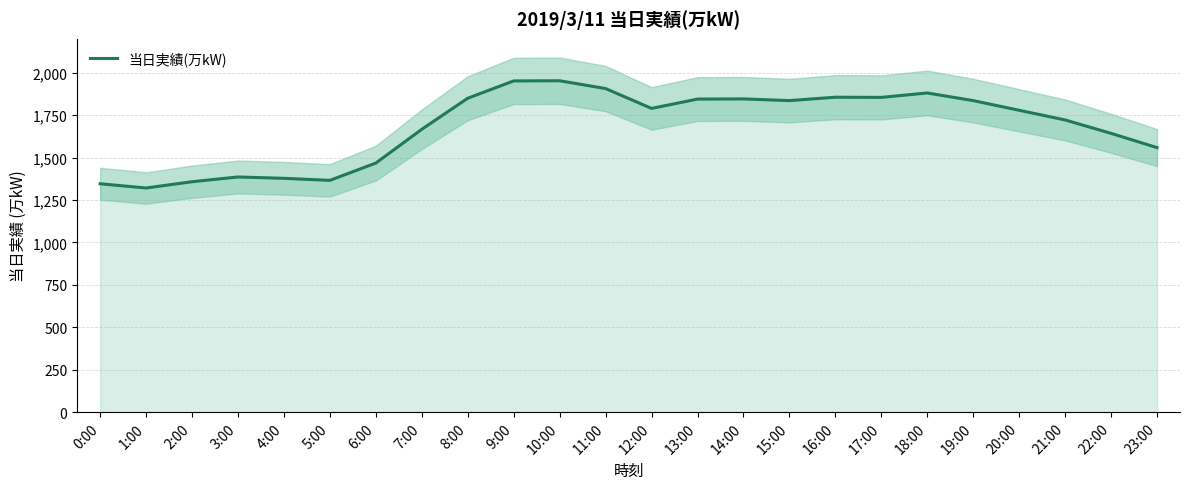

Reading left to right, what are all the values shown in this chart?

0:00=1346	1:00=1321	2:00=1358	3:00=1386	4:00=1378	5:00=1366	6:00=1468	7:00=1667	8:00=1850	9:00=1952	10:00=1953	11:00=1907	12:00=1790	13:00=1845	14:00=1846	15:00=1836	16:00=1856	17:00=1855	18:00=1881	19:00=1836	20:00=1779	21:00=1722	22:00=1643	23:00=1559